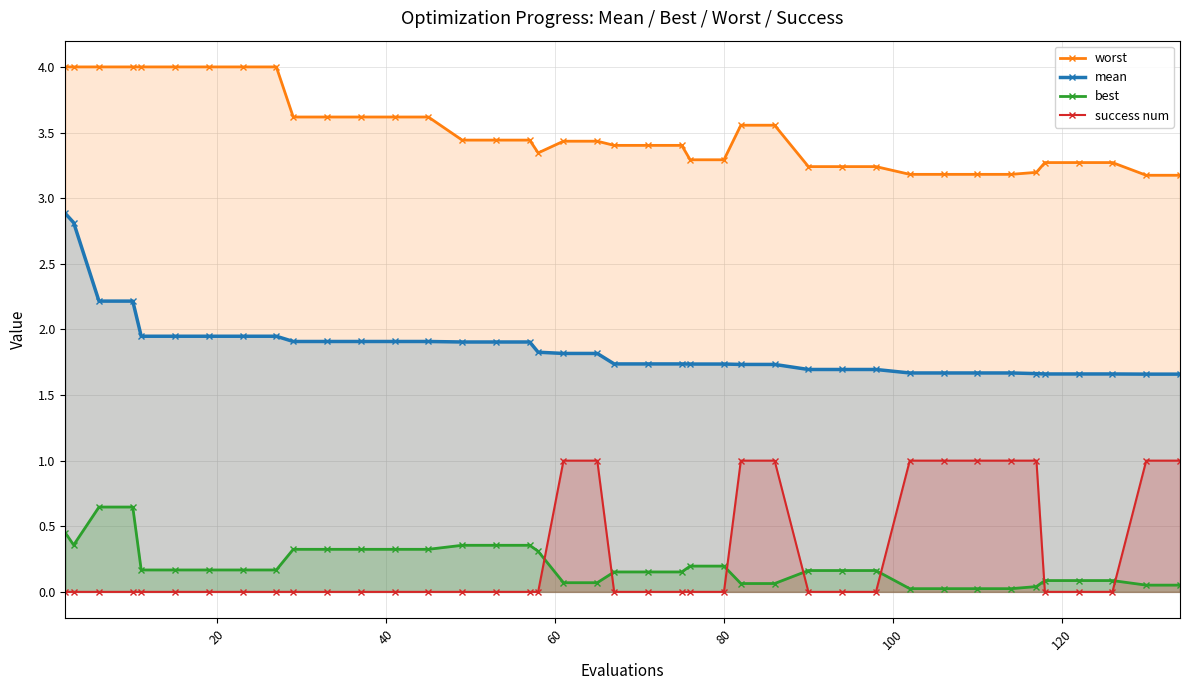

What are all the series names shown in the legend?

worst, mean, best, success num